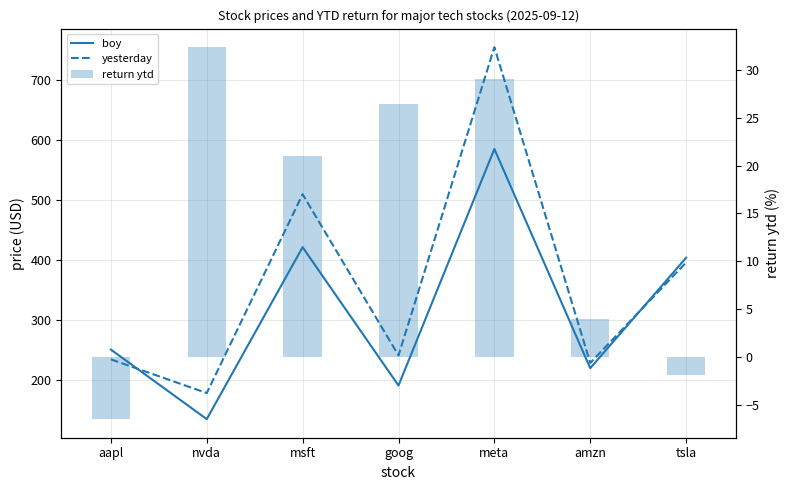

Rank the series by their maximum value, from highest to lowest.

yesterday, boy, return ytd